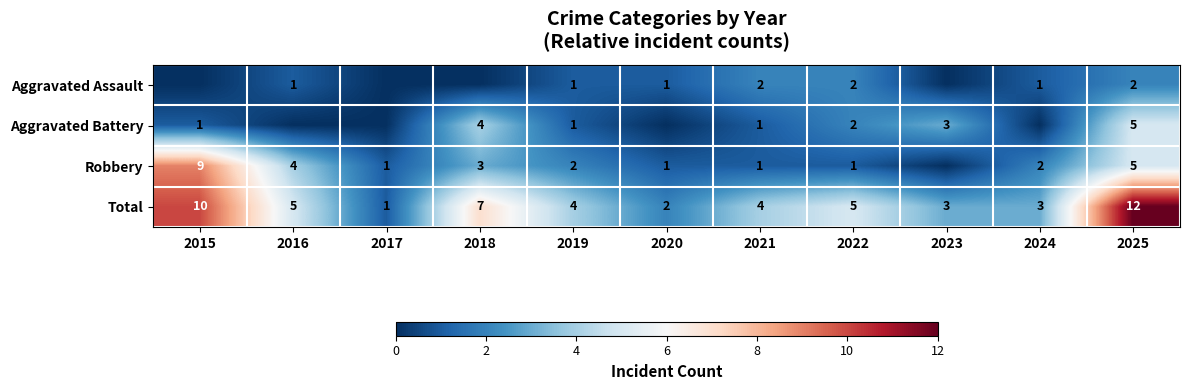

At which category is the sum across all series the highest?

2025